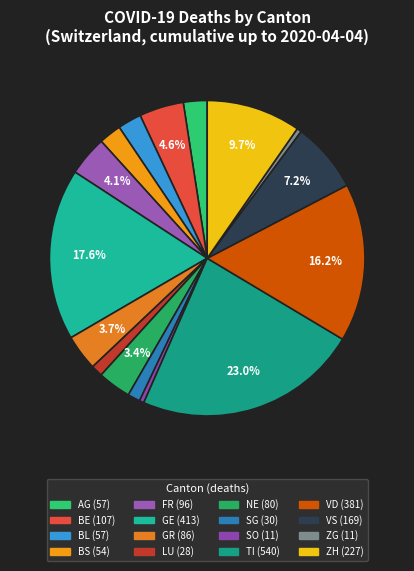

To the nearest percent, what is the combined percentage of BS and LU?

3%